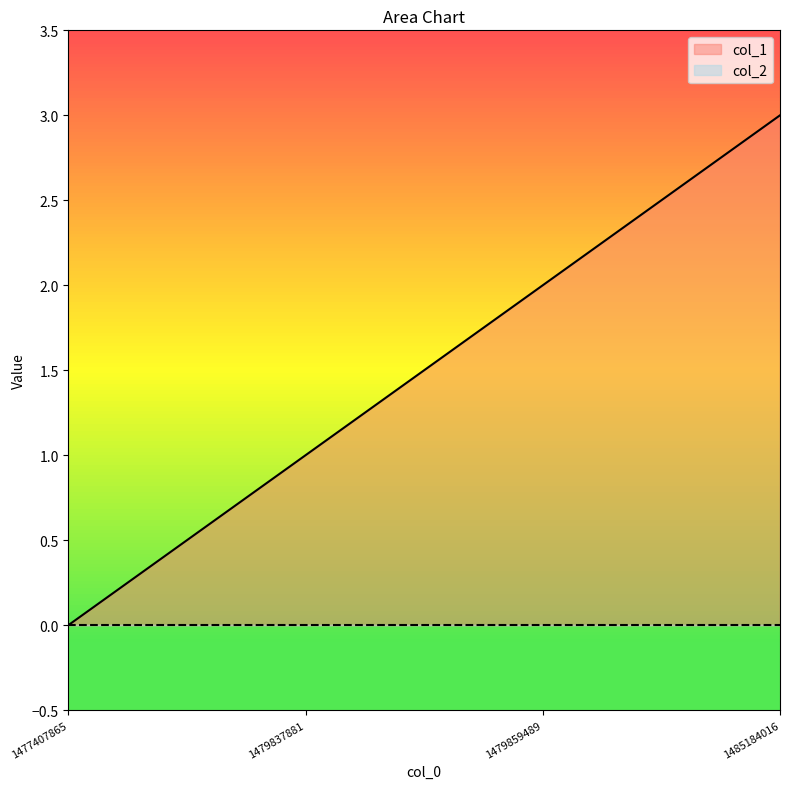

True or false: there are more than 1 points higher than both neighbors.

False